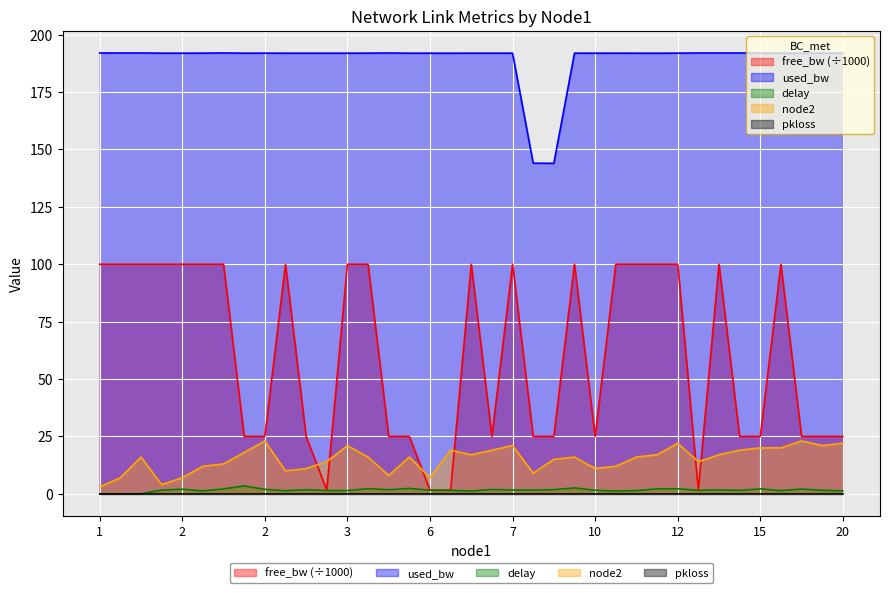

At which category does free_bw reach its first local peak?

3